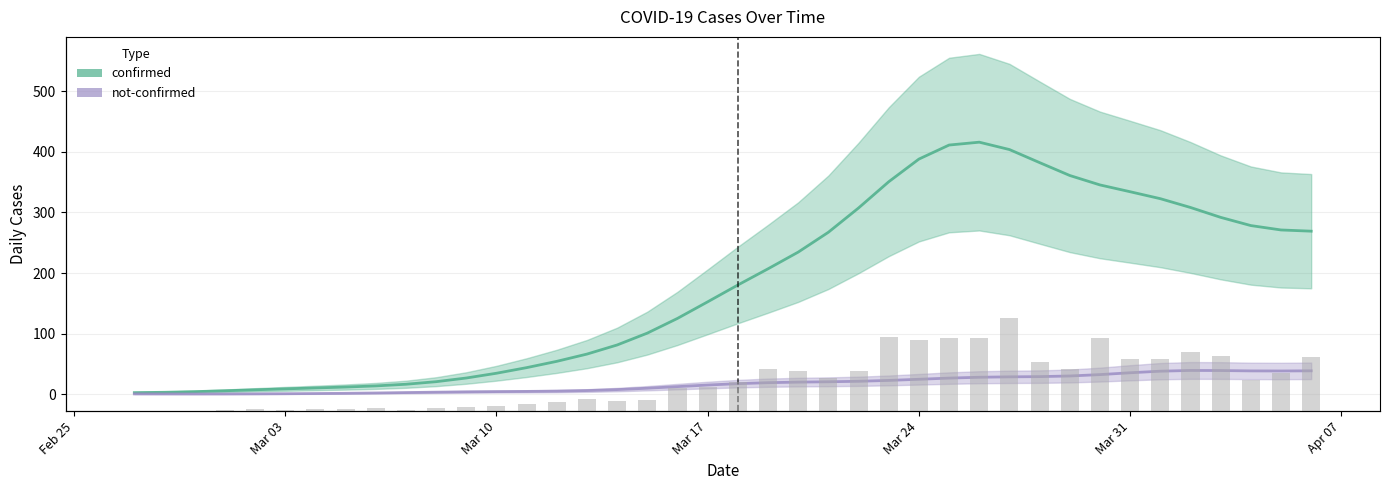

How many data points does each series have?

40